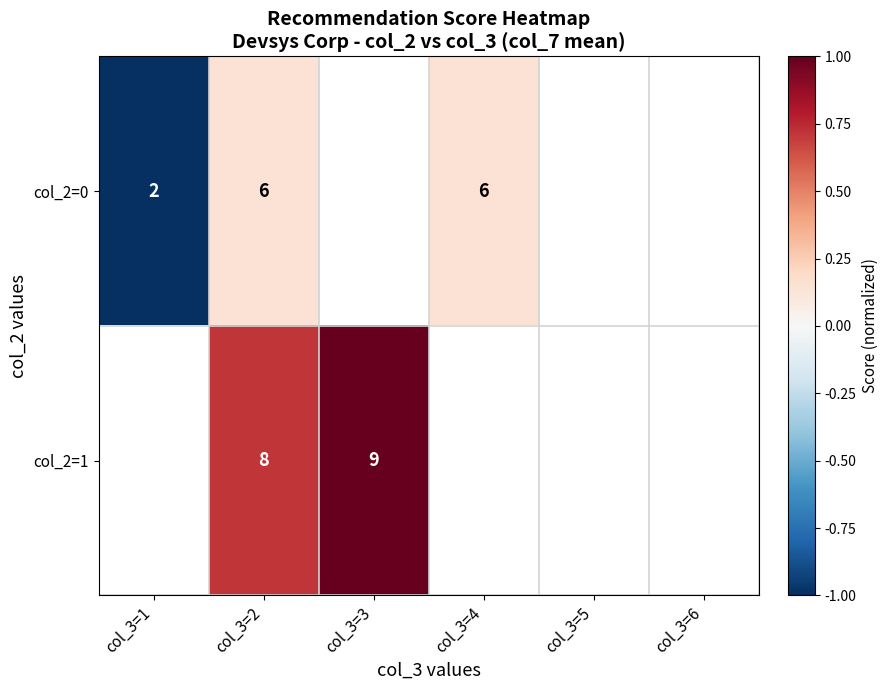

Is it true that col_2=1 equals 0.5 at col_3=3?

False